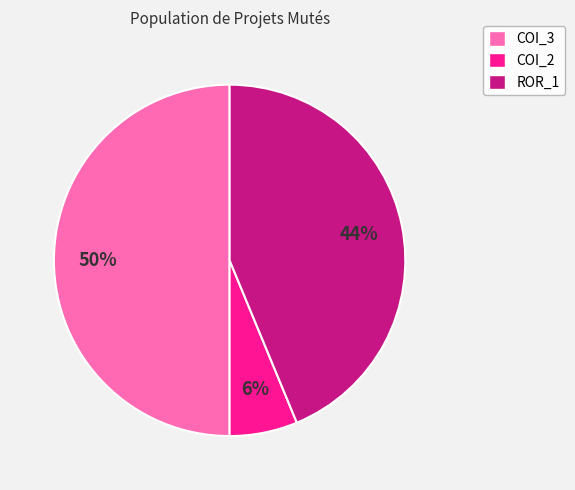

Is COI_2 the majority of the pie?

No